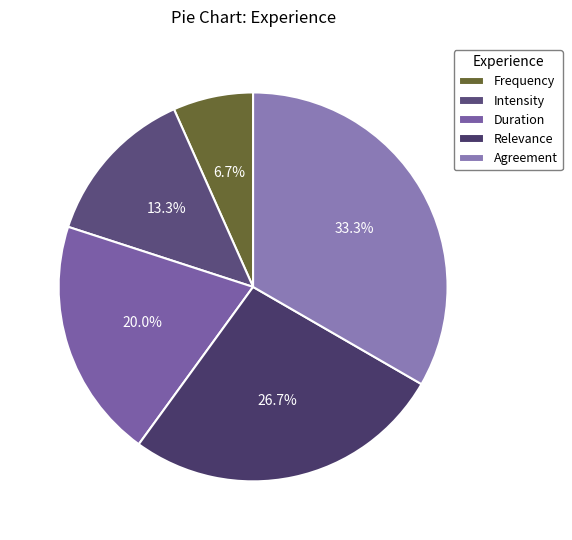

To the nearest percent, what portion does Intensity represent?

13%